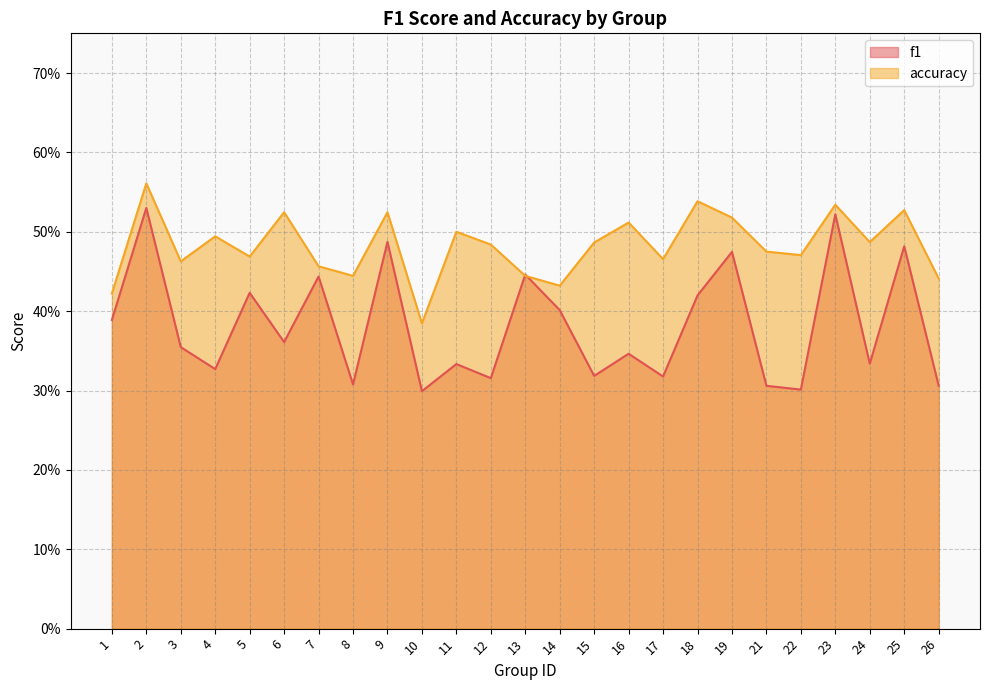

What are all the series names shown in the legend?

f1, accuracy